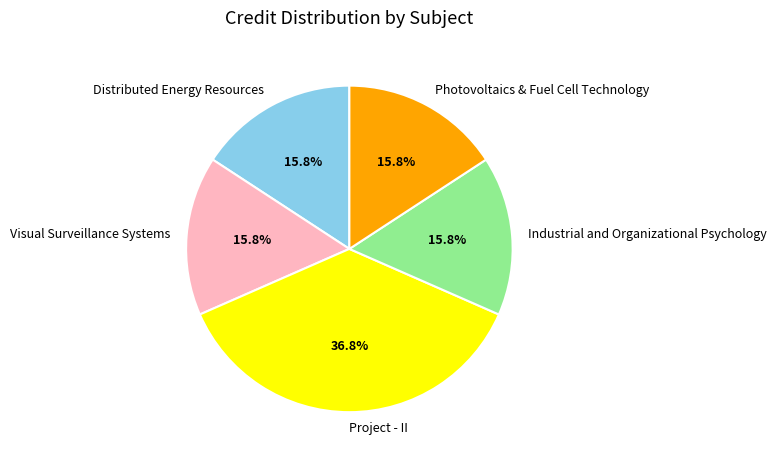

Does Project - II represent more than half of the total?

No